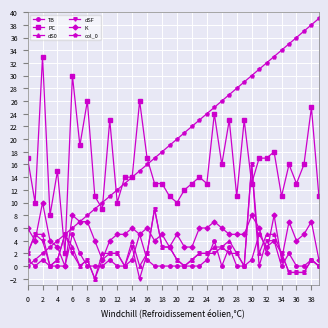

True or false: dSF has more than 0 points higher than both neighbors.

True